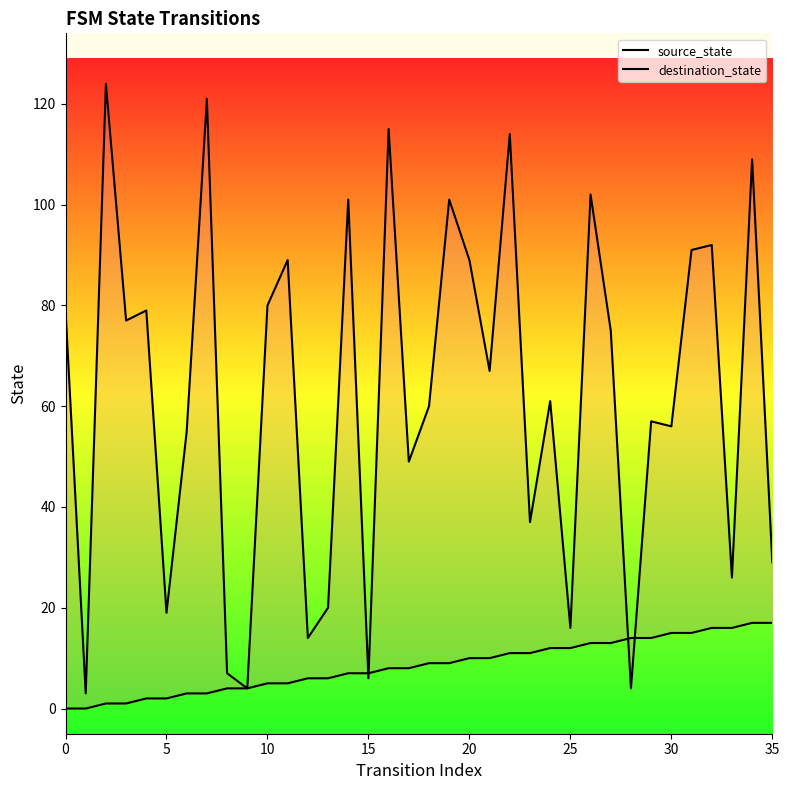

Which series has the largest total across all categories?

destination_state